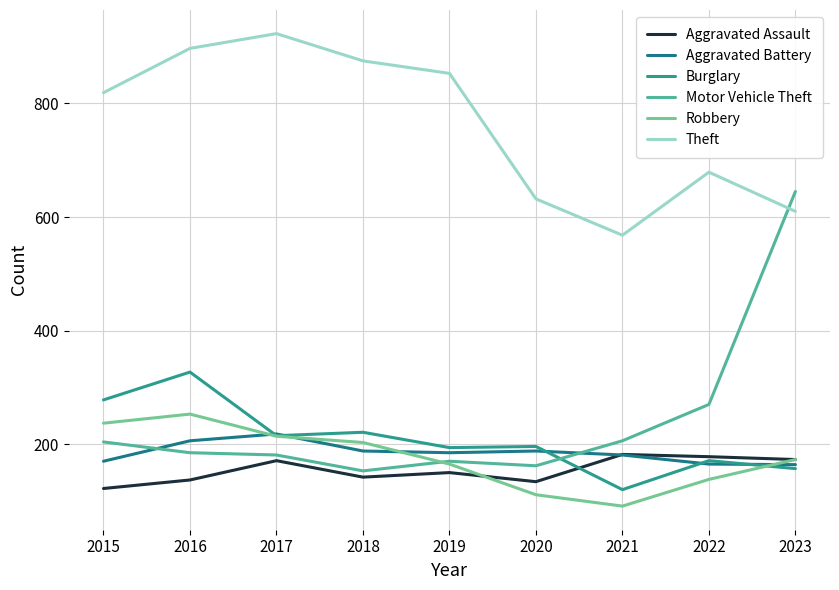

Which series has the largest range (max minus min)?

Motor Vehicle Theft